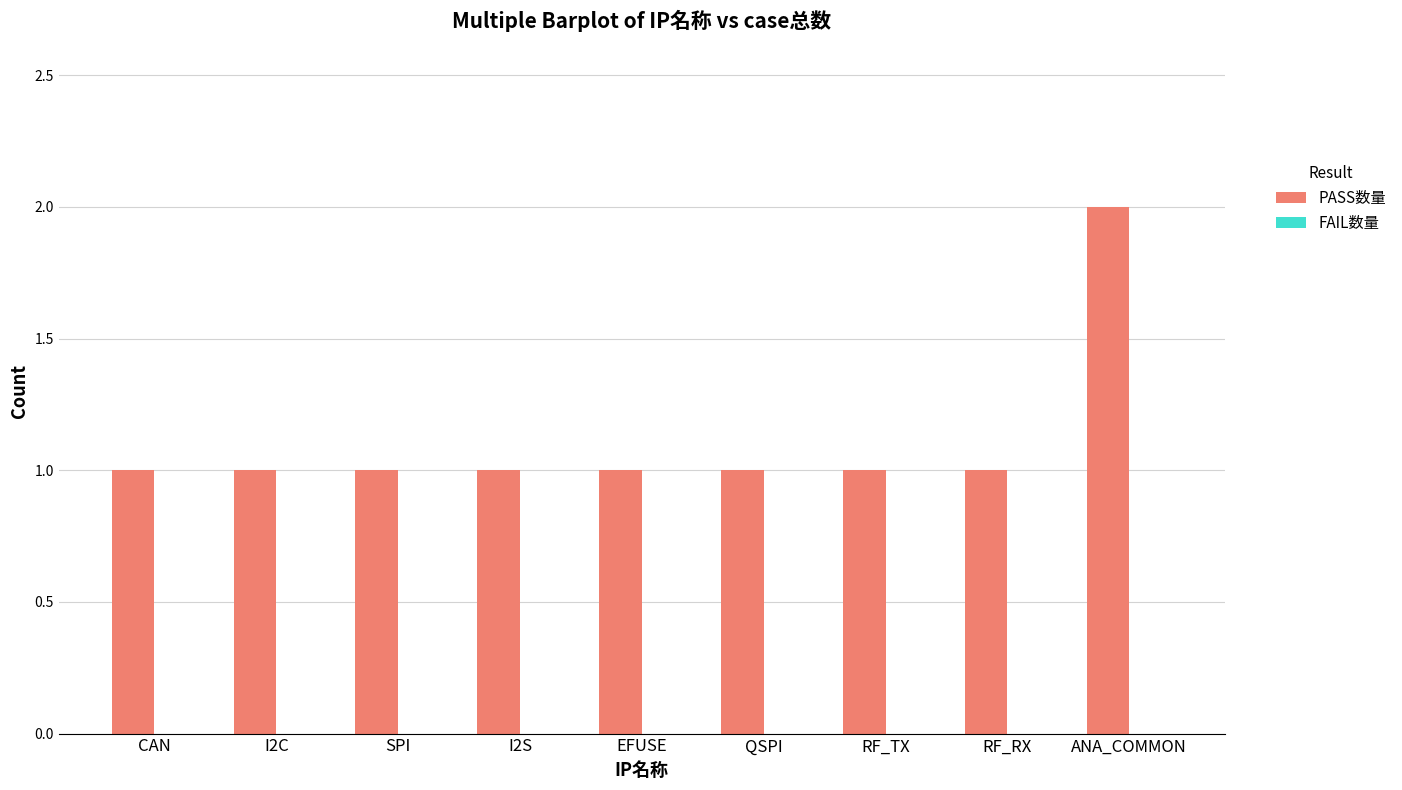

What is the sum of all values?

10